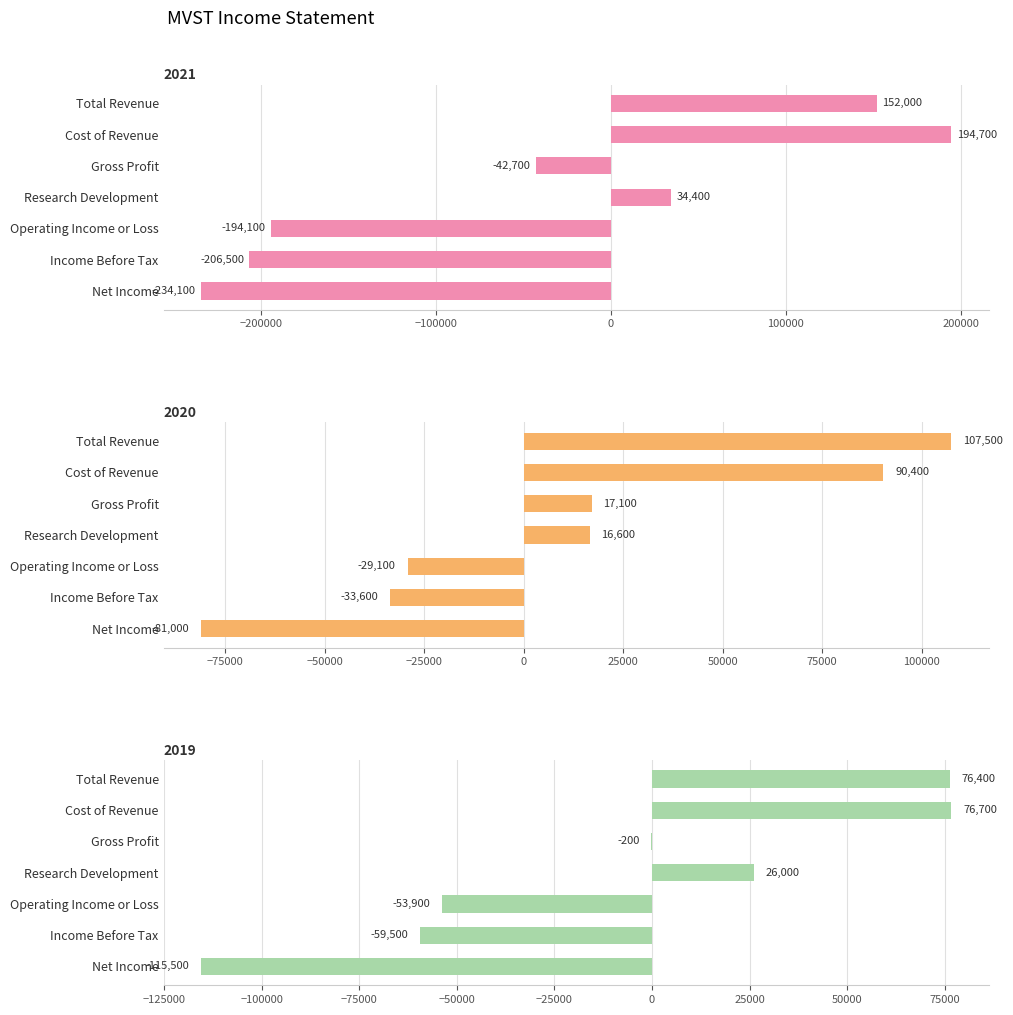

What is the total value across all series at Research Development?

77000